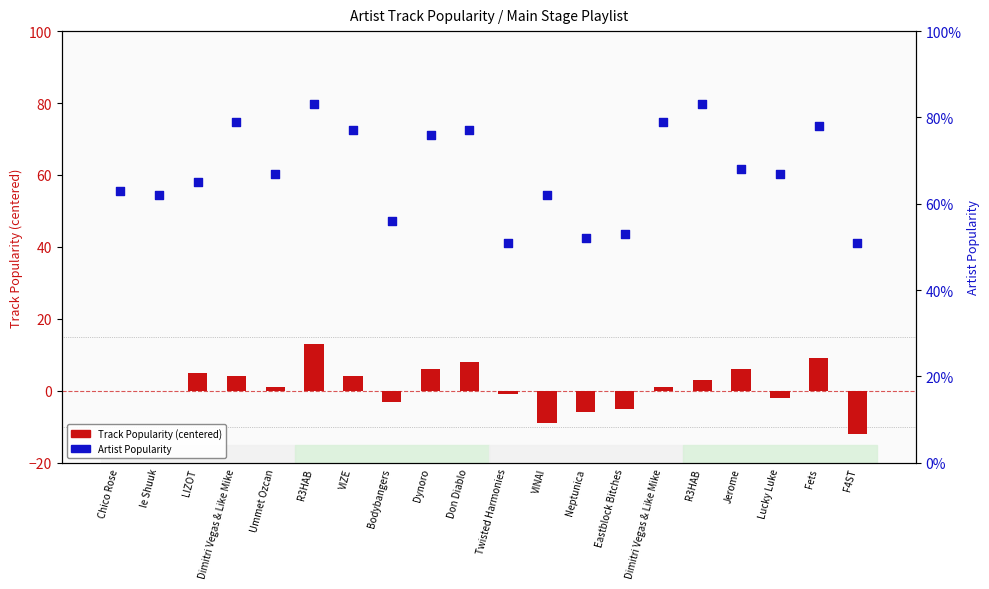

Which series reaches the maximum Y coordinate?

Artist Popularity